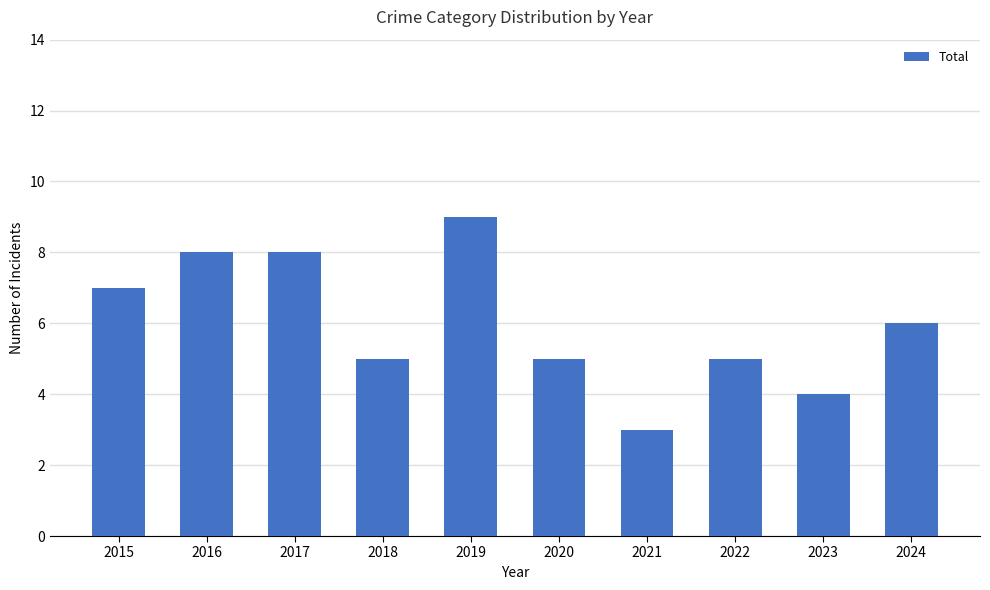

Does the chart contain any negative values?

No